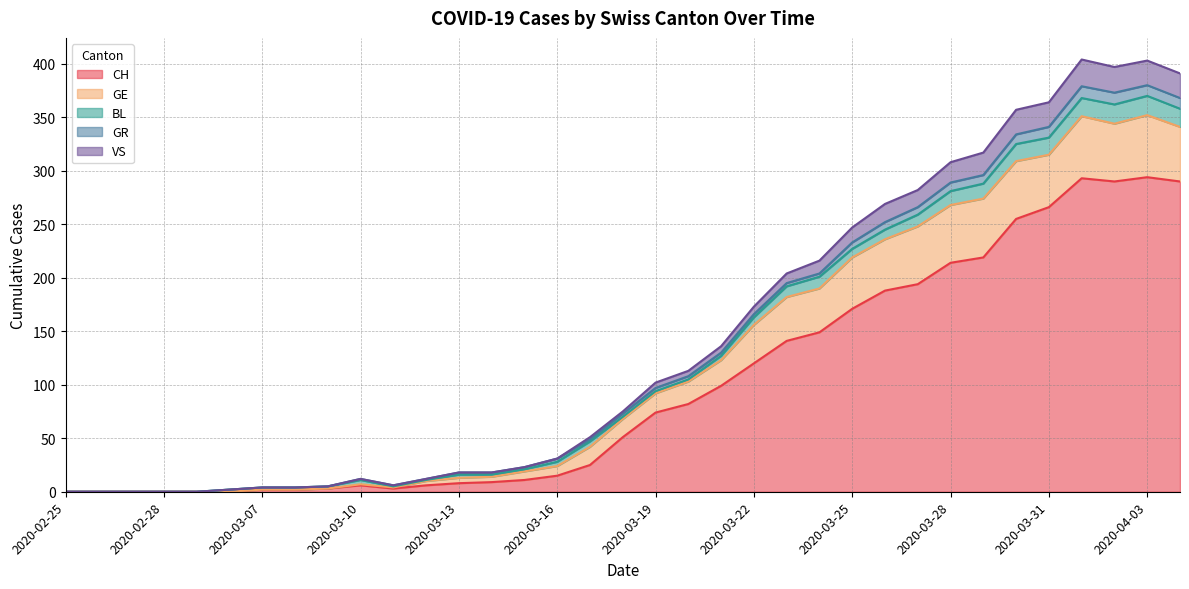

What are all the series names shown in the legend?

CH, GE, BL, GR, VS